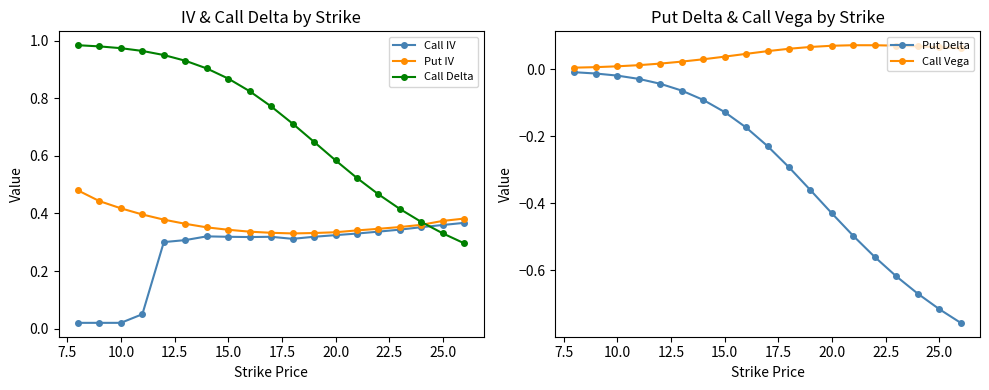

True or false: Put IV has a value of 0.2 at 20.0.

False